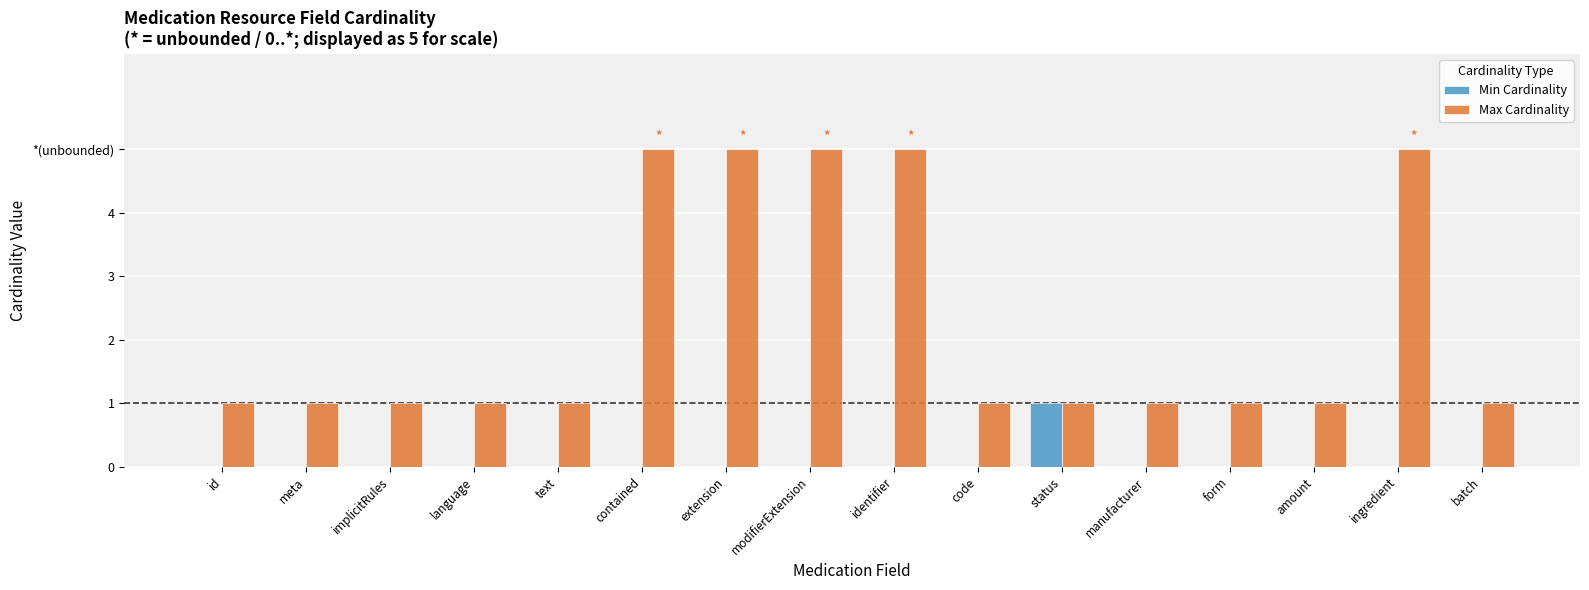

Which category has the highest value in the Min Cardinality series?

status